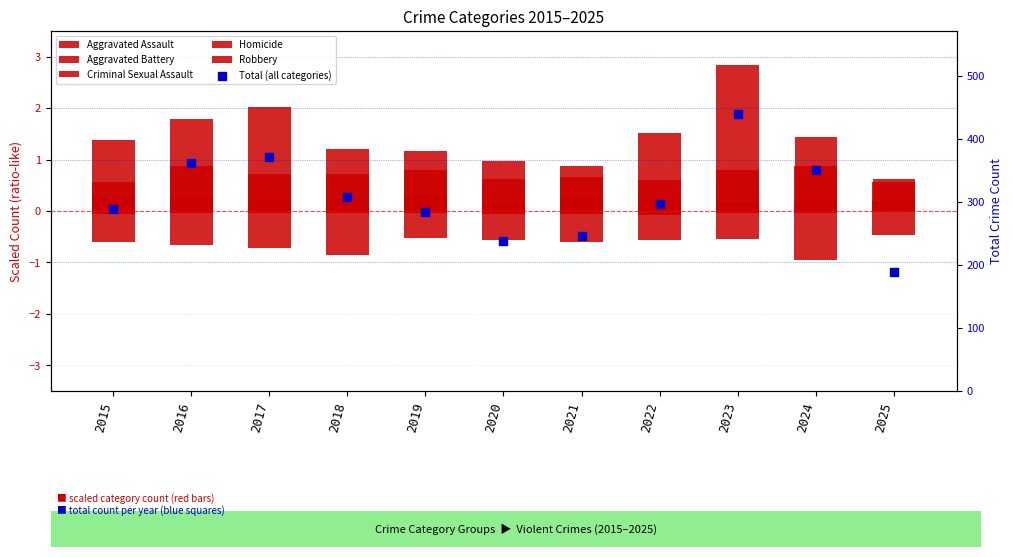

At how many categories does at least one series exceed 112?

11